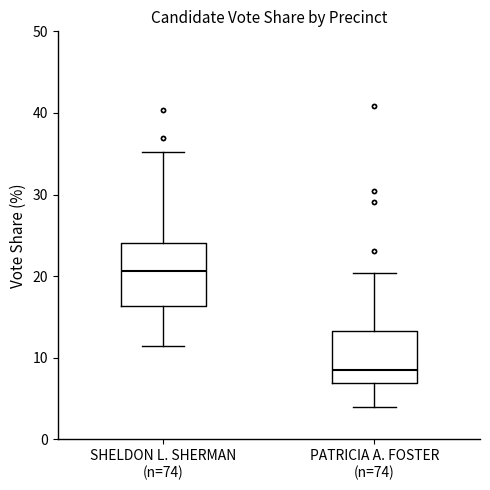

Reading left to right, transcribe this box plot: for each box, give where its median line is, the range the box spans, and where its two whiskers end, as read against the y-axis. The values are not printed on the chart, so give them approximately, as read against the axis.

SHELDON L. SHERMAN (n=74): median 21, box 16 to 24, whiskers 11 to 35
PATRICIA A. FOSTER (n=74): median 9, box 7 to 13, whiskers 4 to 20